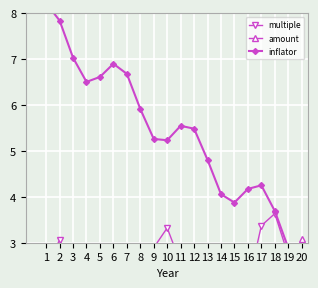

Between 5 and 4, which is larger?

4